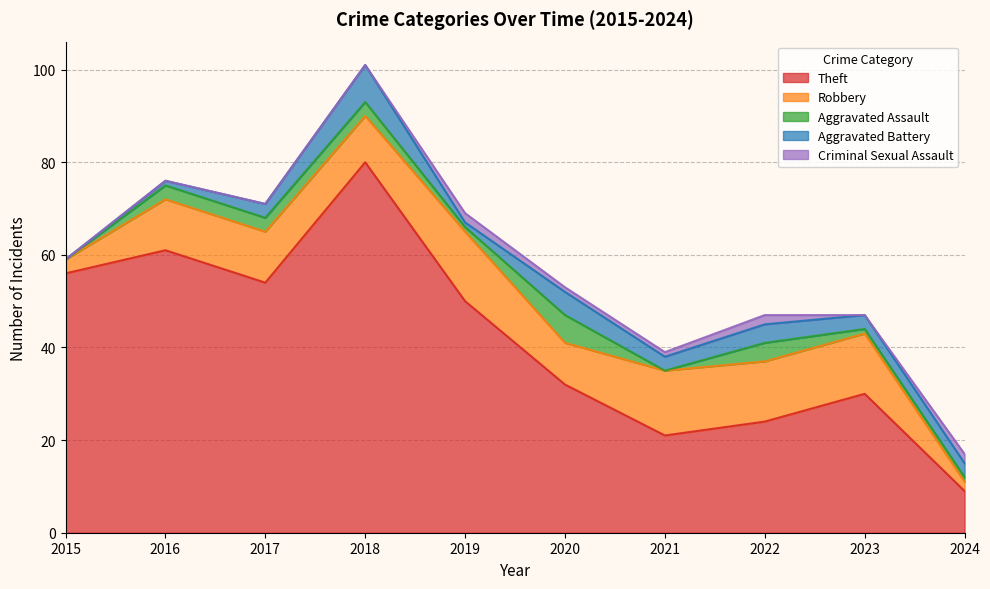

What value does the Robbery series have at 2019, to the nearest 10?

20